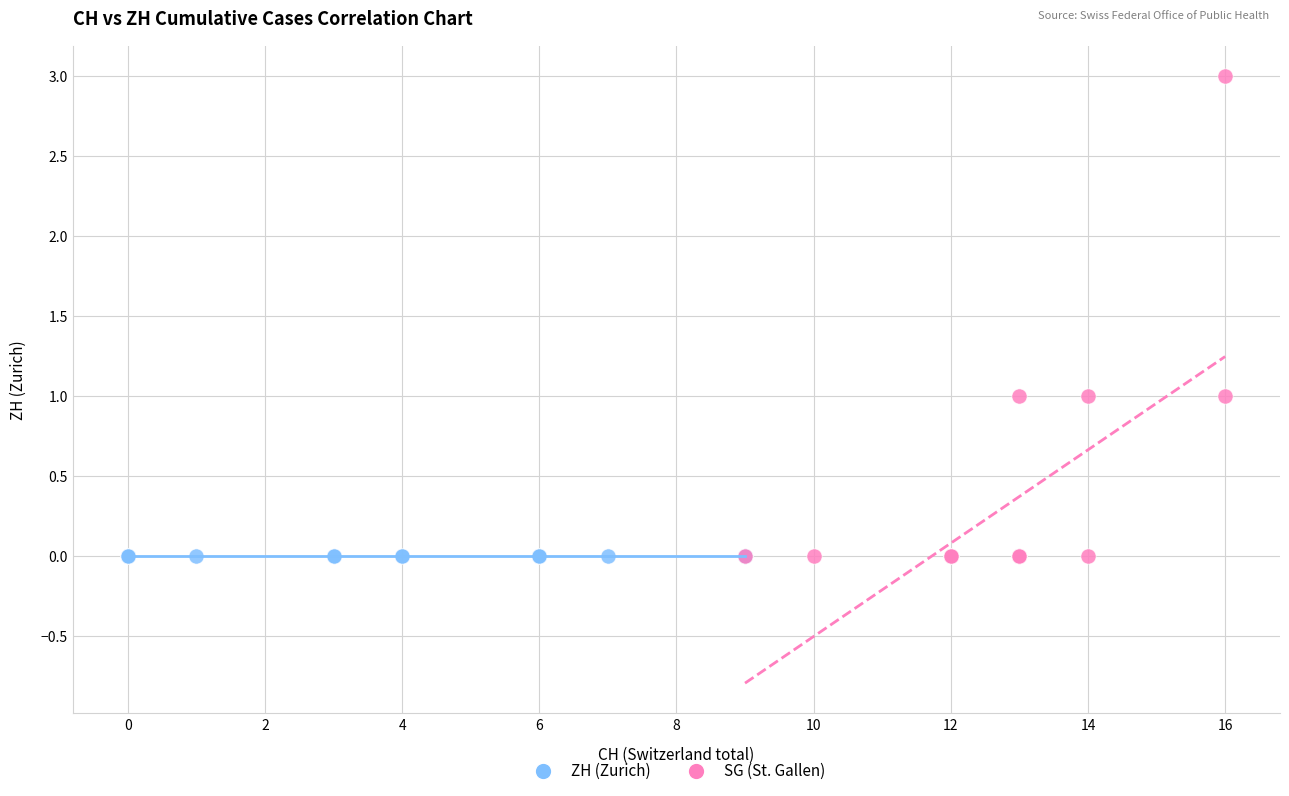

Which series reaches the maximum Y coordinate?

SG (St. Gallen)